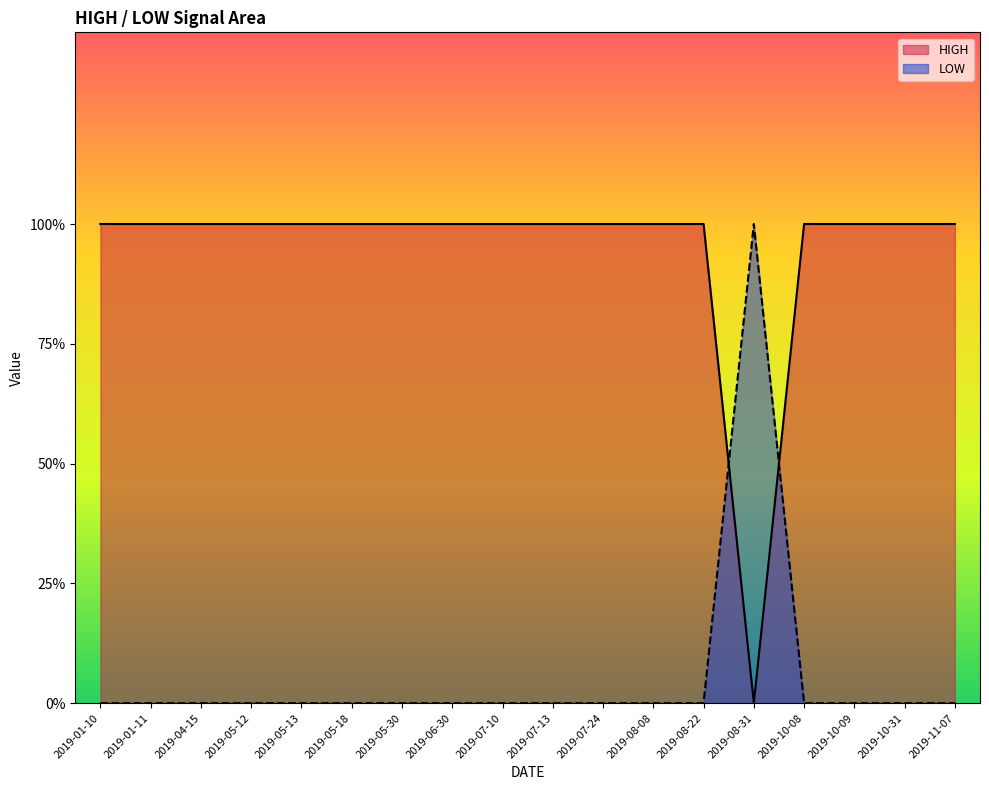

What value does the HIGH series have at 2019-07-13?

1